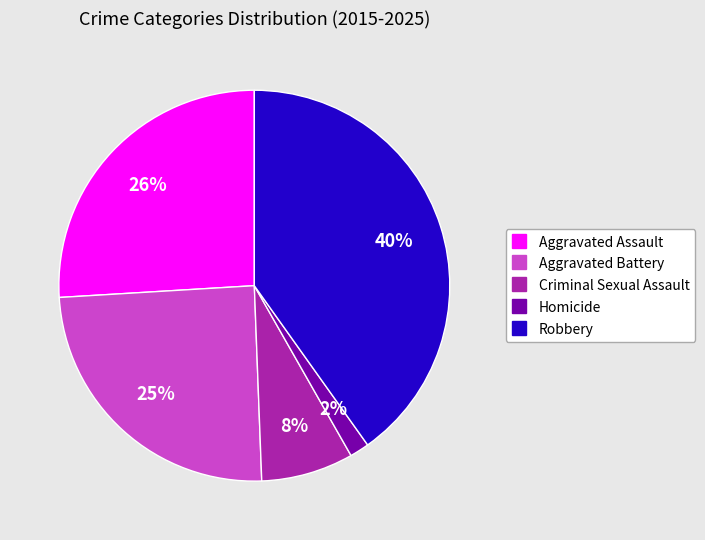

Rank the categories by value from lowest to highest.

Homicide, Criminal Sexual Assault, Aggravated Battery, Aggravated Assault, Robbery